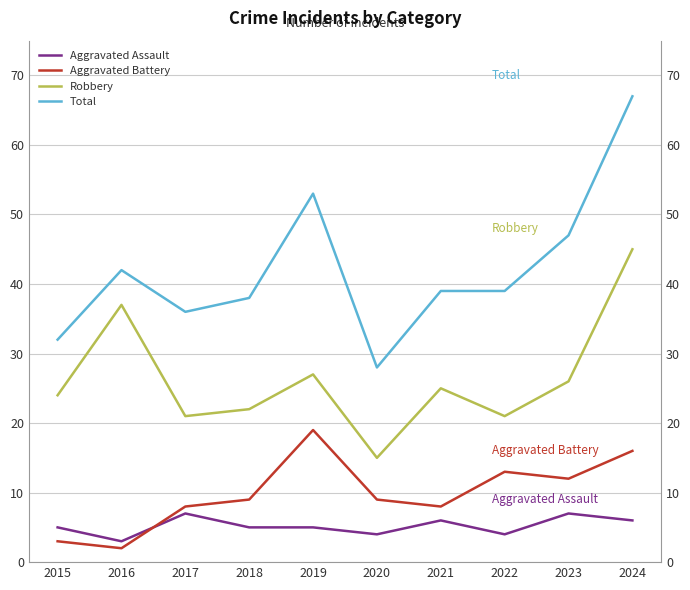

How many values in the Robbery series exceed 25?

4